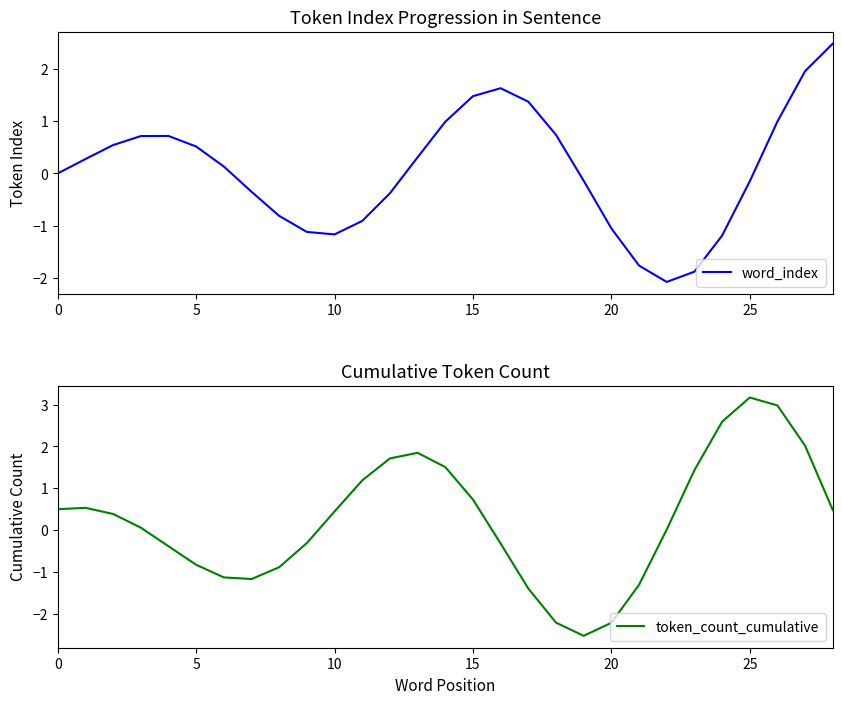

Which category has the highest value in the token_count_cumulative series?

25